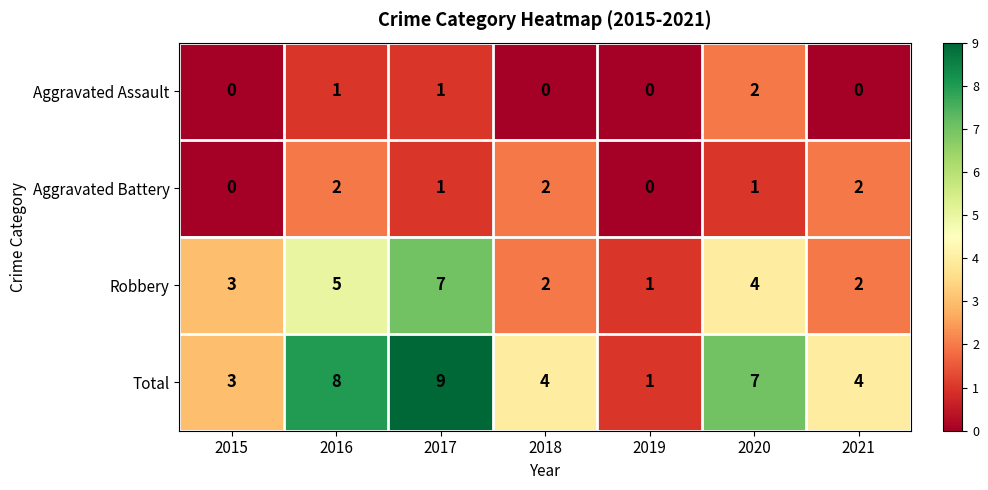

Which category has the highest value across all series?

2017